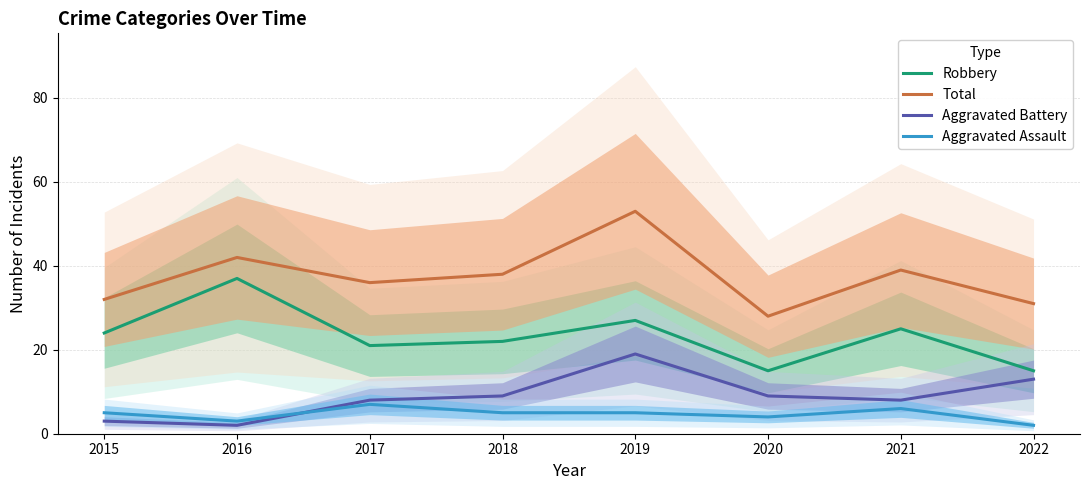

The value of Robbery at 2021 is 15. True or false?

False